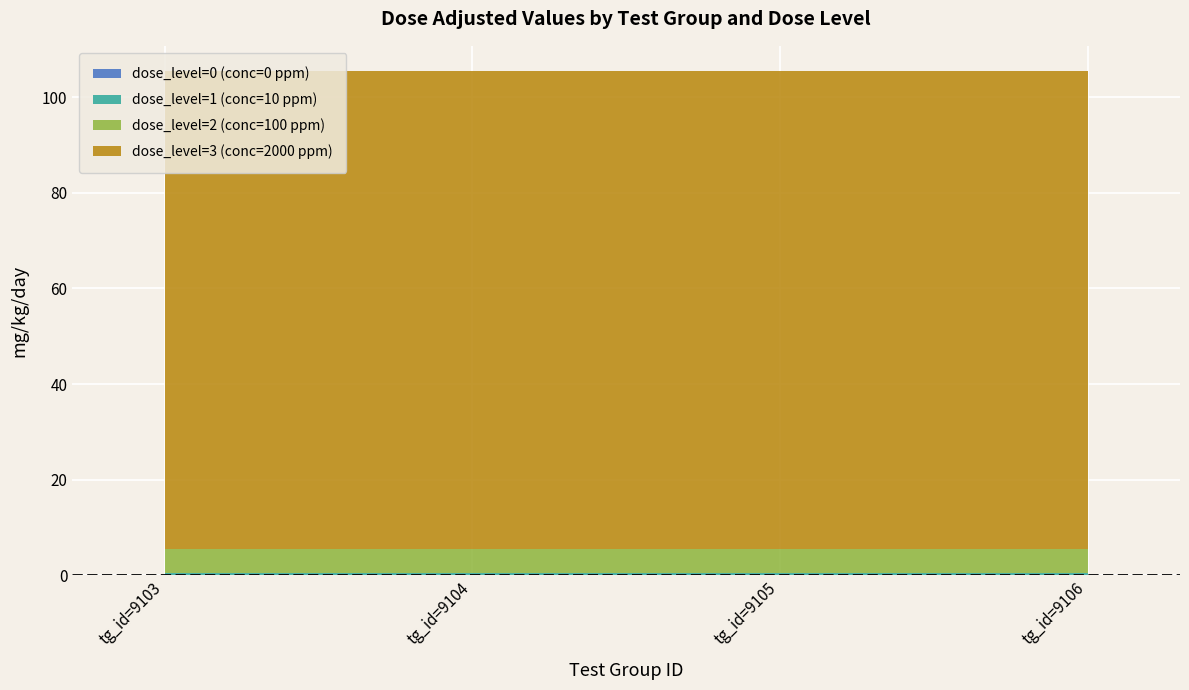

Reading right to left, transcribe all the data shown in this chart.

dose_level=0 (conc=0 ppm): tg_id=9106=0.0	tg_id=9105=0.0	tg_id=9104=0.0	tg_id=9103=0.0
dose_level=1 (conc=10 ppm): tg_id=9106=0.5	tg_id=9105=0.5	tg_id=9104=0.5	tg_id=9103=0.5
dose_level=2 (conc=100 ppm): tg_id=9106=5.0	tg_id=9105=5.0	tg_id=9104=5.0	tg_id=9103=5.0
dose_level=3 (conc=2000 ppm): tg_id=9106=100.0	tg_id=9105=100.0	tg_id=9104=100.0	tg_id=9103=100.0